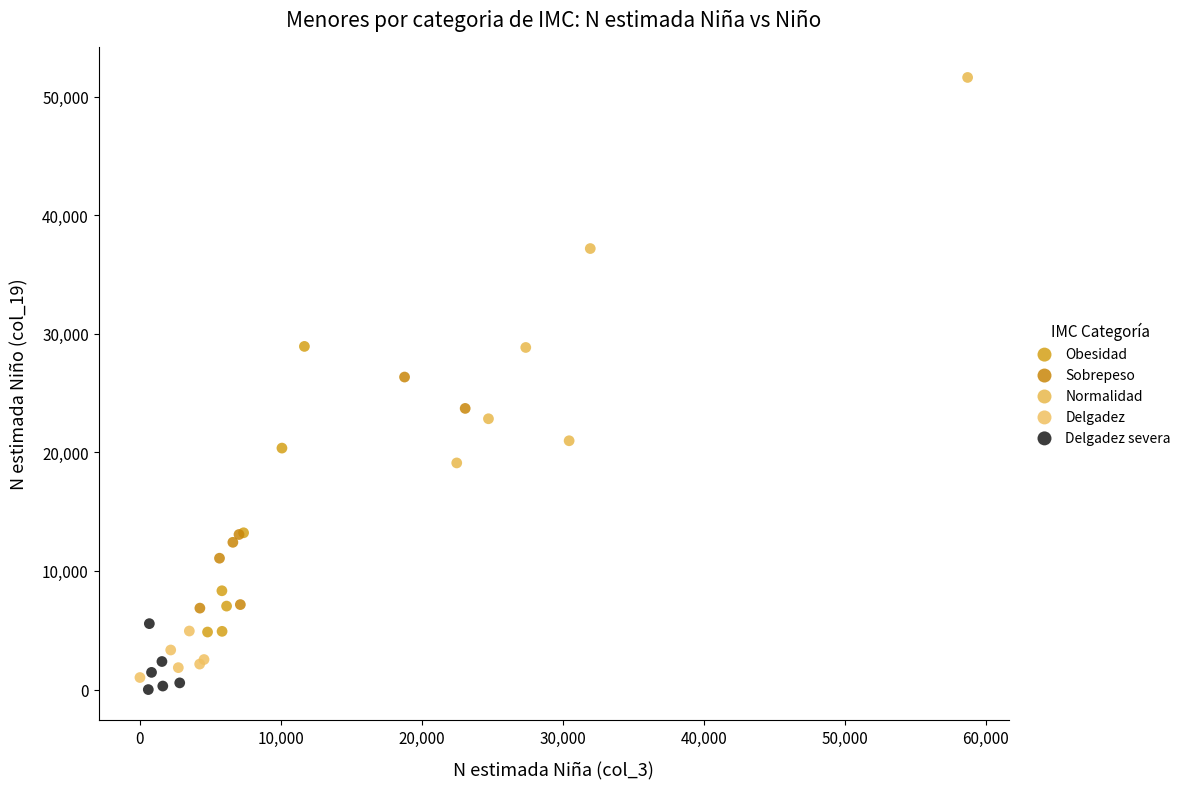

Which series has the largest Y range (max minus min)?

Normalidad